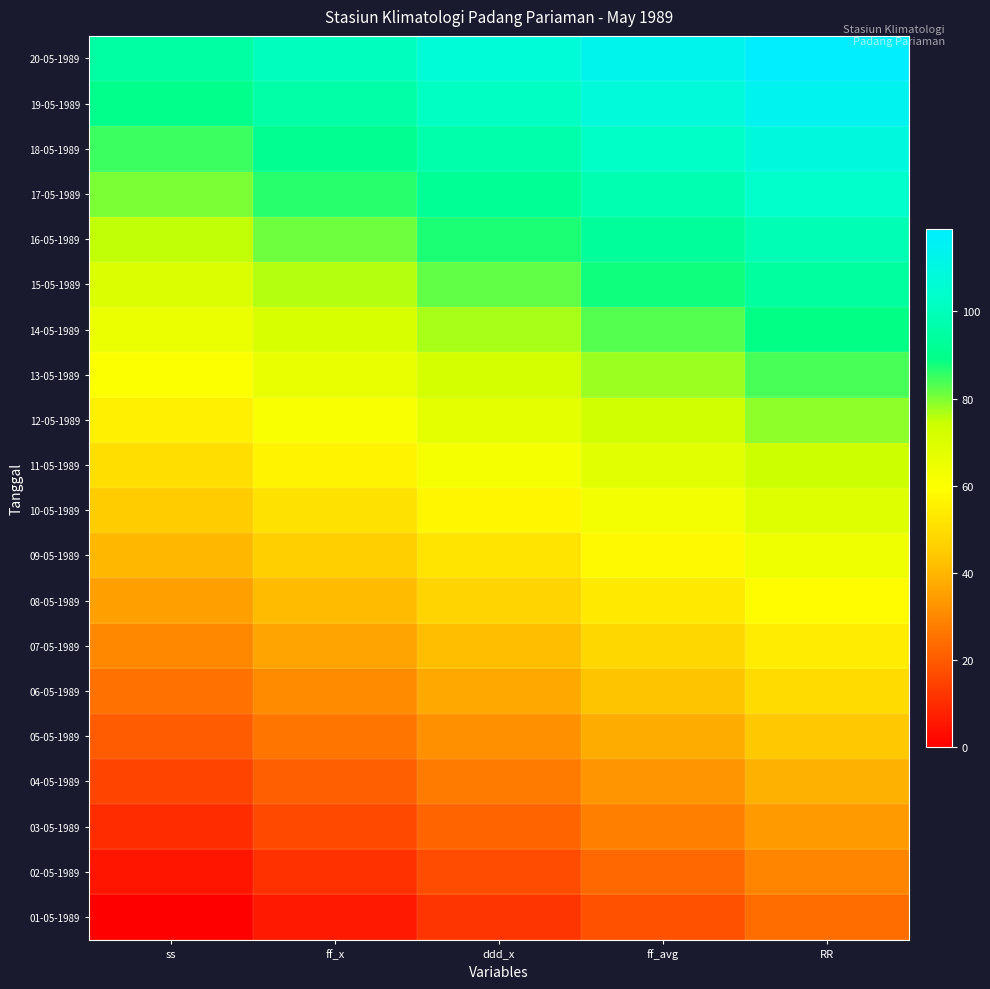

What is the difference between the highest and lowest values at ddd_x?

95.0